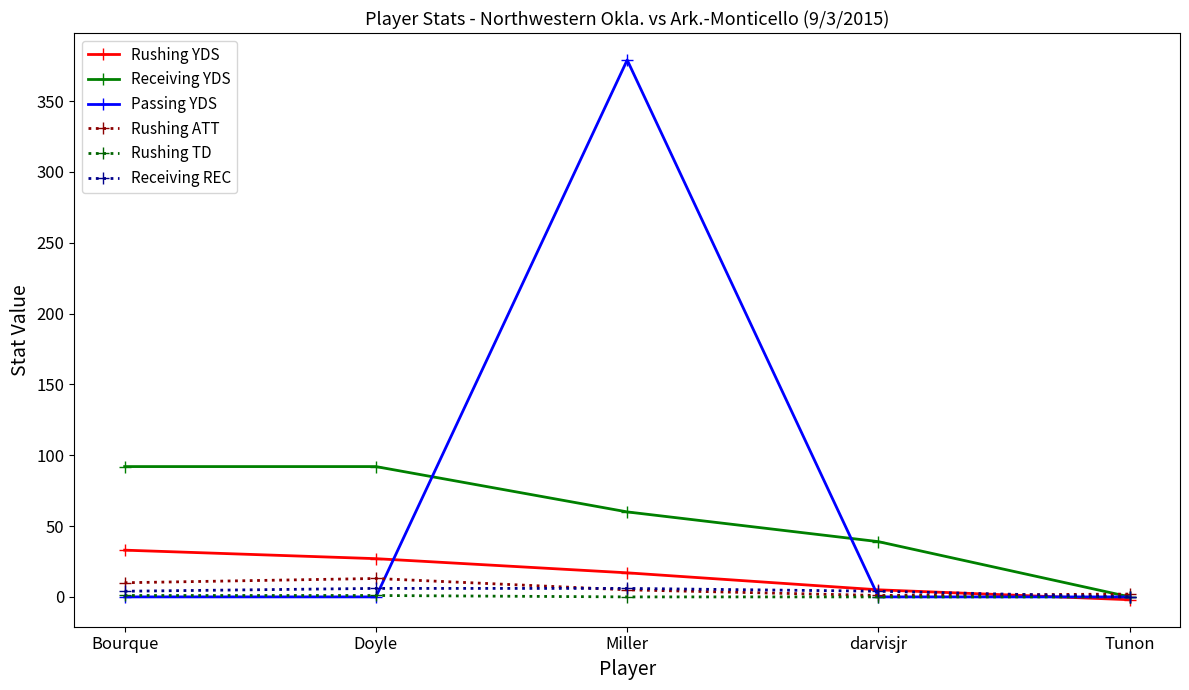

True or false: Passing YDS has more than 2 interior local peaks.

False